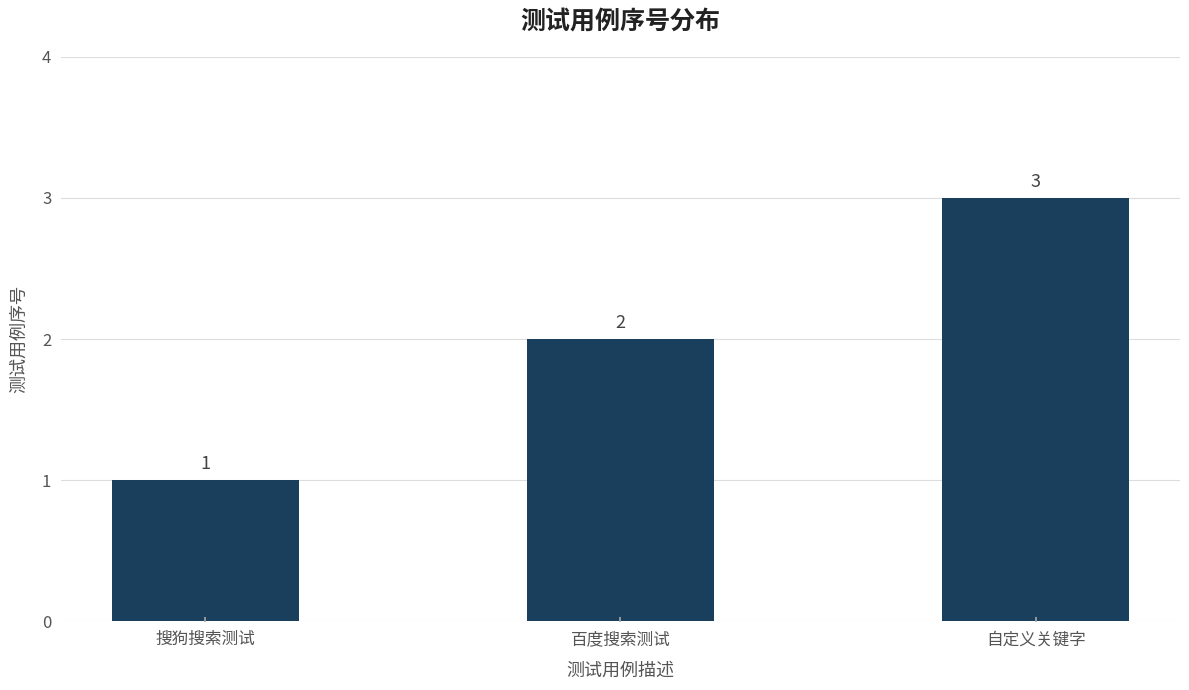

Reading left to right, what are all the values shown in this chart?

1	2	3